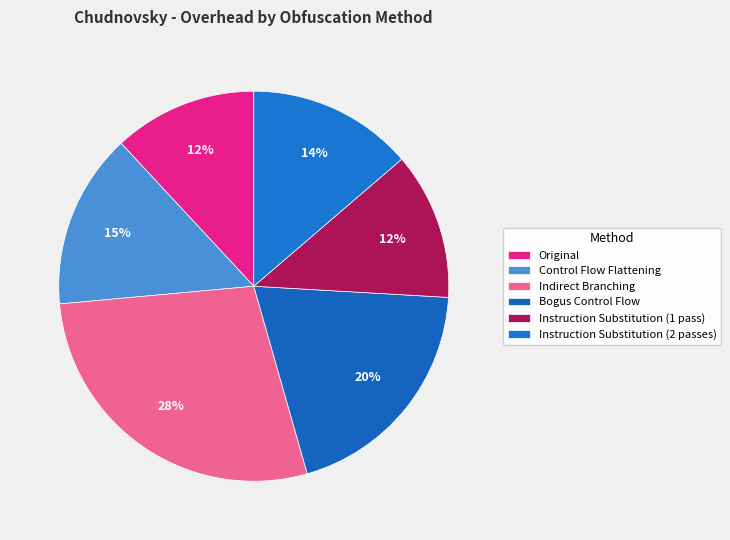

To the nearest percent, what is the average slice percentage?

17%